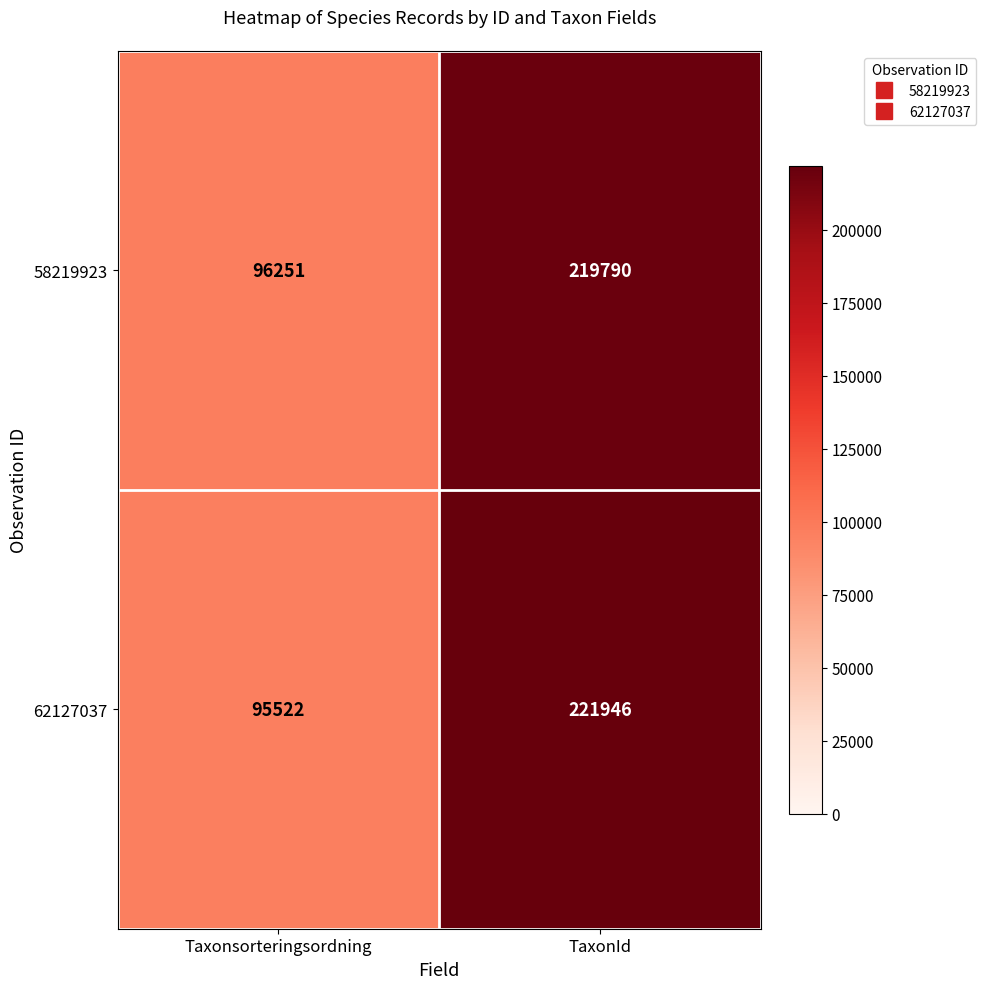

The 58219923 series shows 219790 at TaxonId. True or false?

True